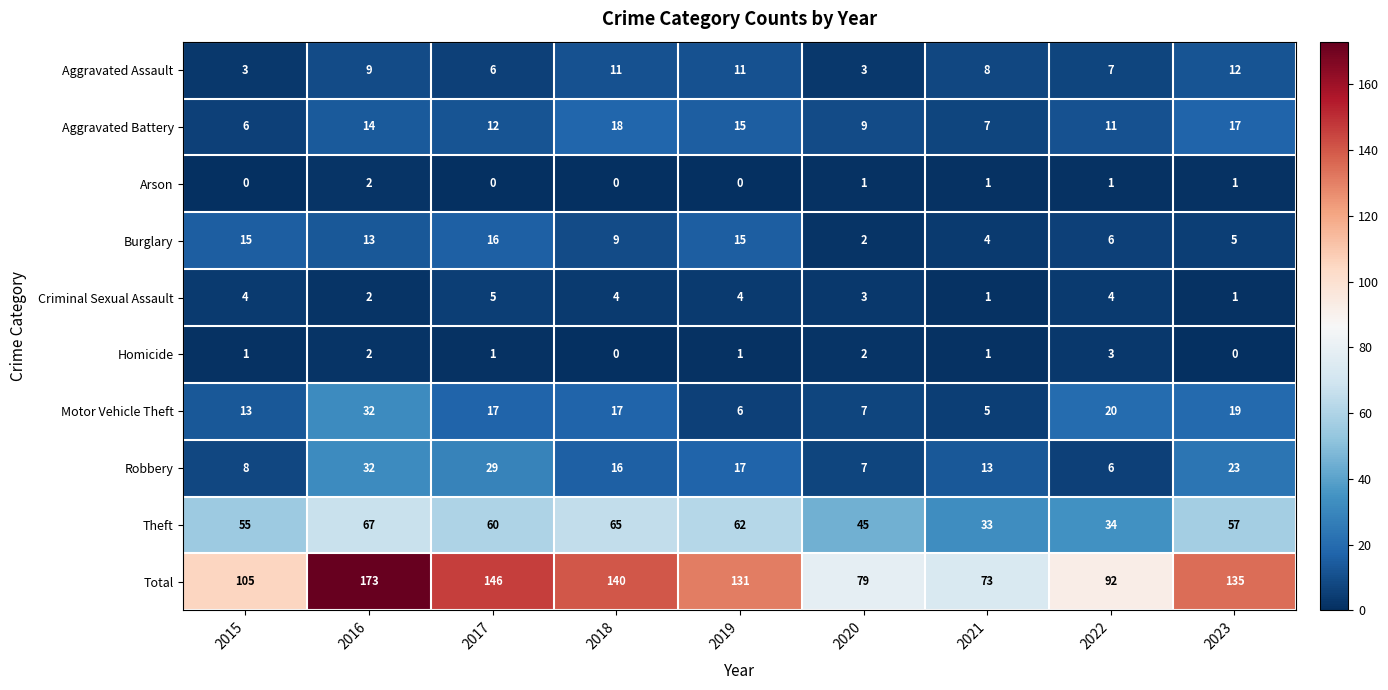

What is the spread (max minus min) of values at 2020?

78